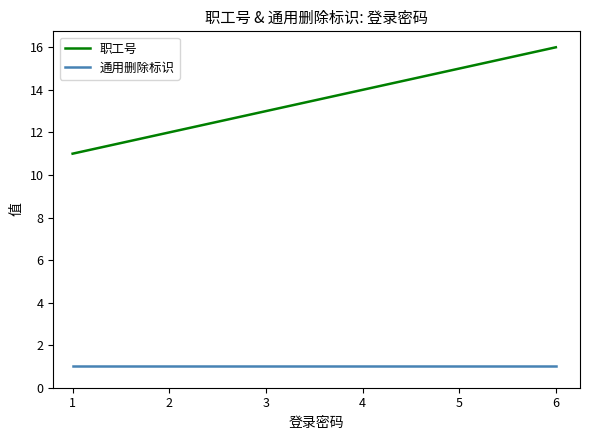

Reading left to right, extract all data points from this chart.

职工号: 11	12	13	14	15	16
通用删除标识: 1	1	1	1	1	1